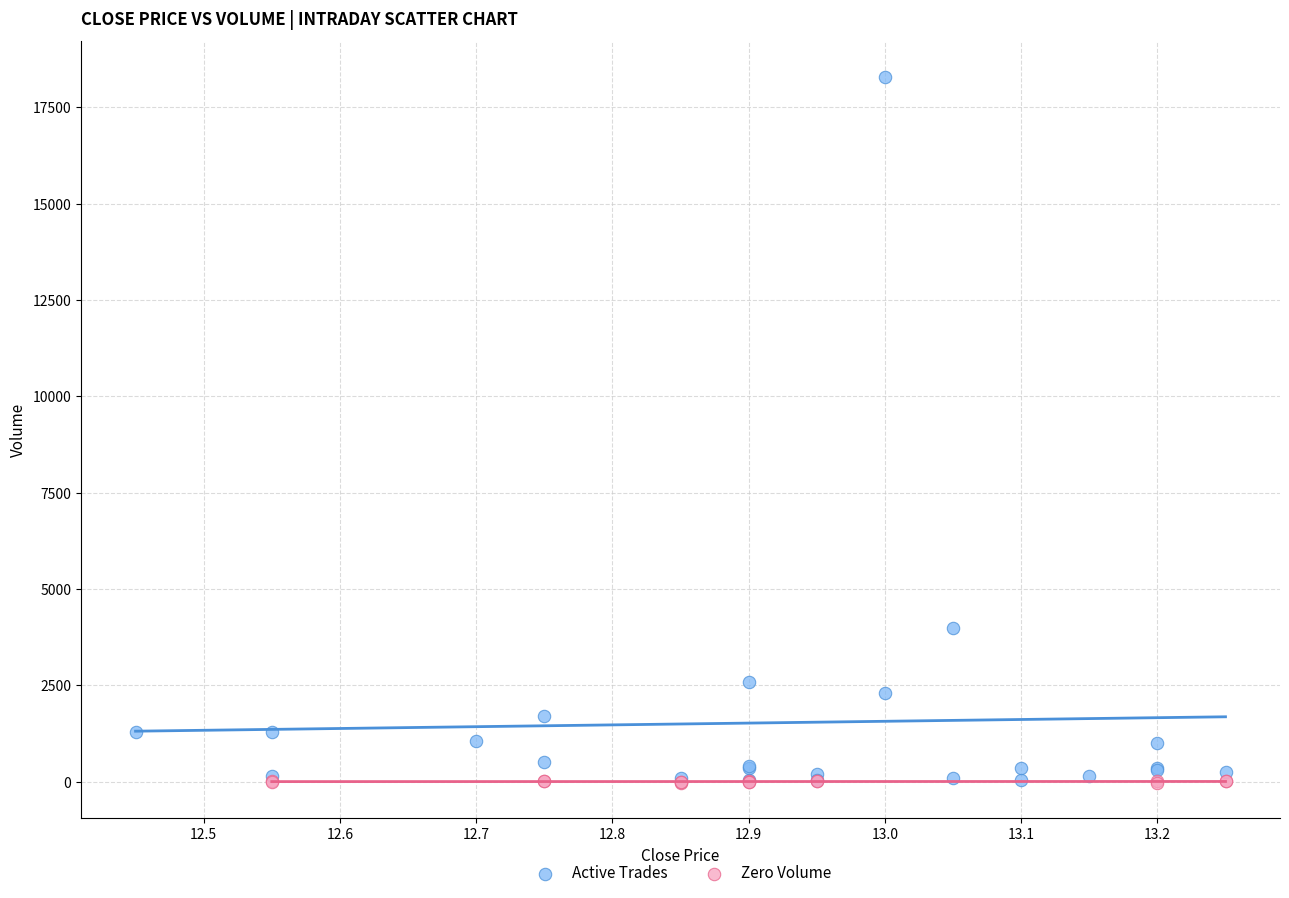

Which series contains the highest Y value?

Active Trades